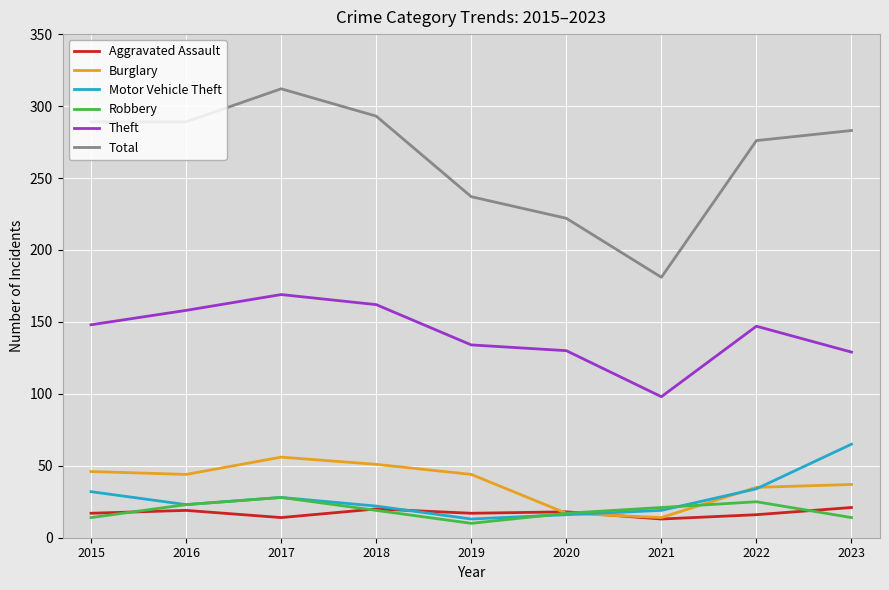

What is the difference between the highest and lowest values at 2020?

206